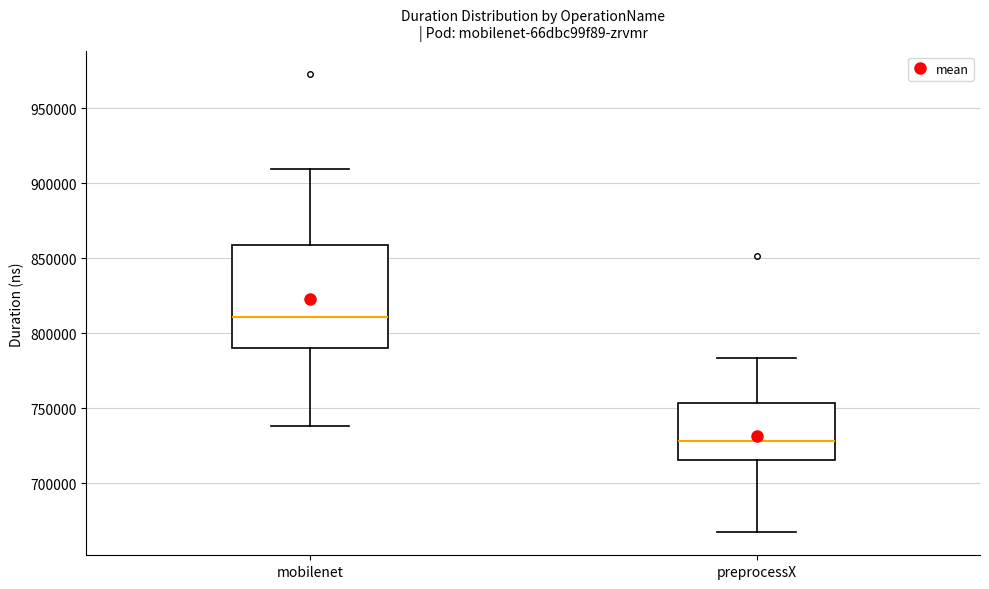

Which box is the tallest, from its lower edge to its upper edge?

mobilenet